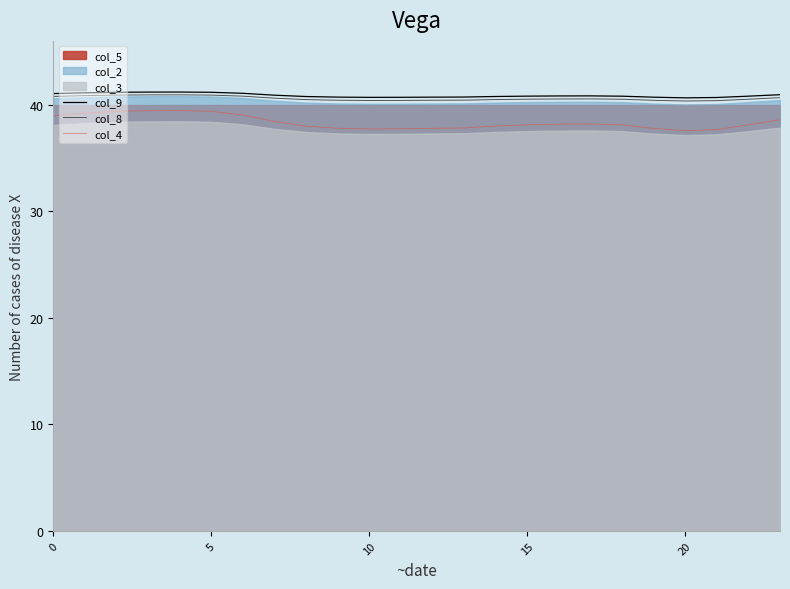

The col_9 series shows 27.7 at 10. True or false?

False